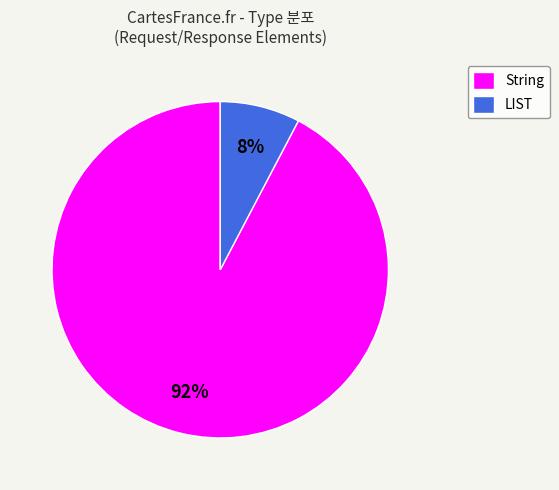

Is it true that LIST is 8% of the pie?

True